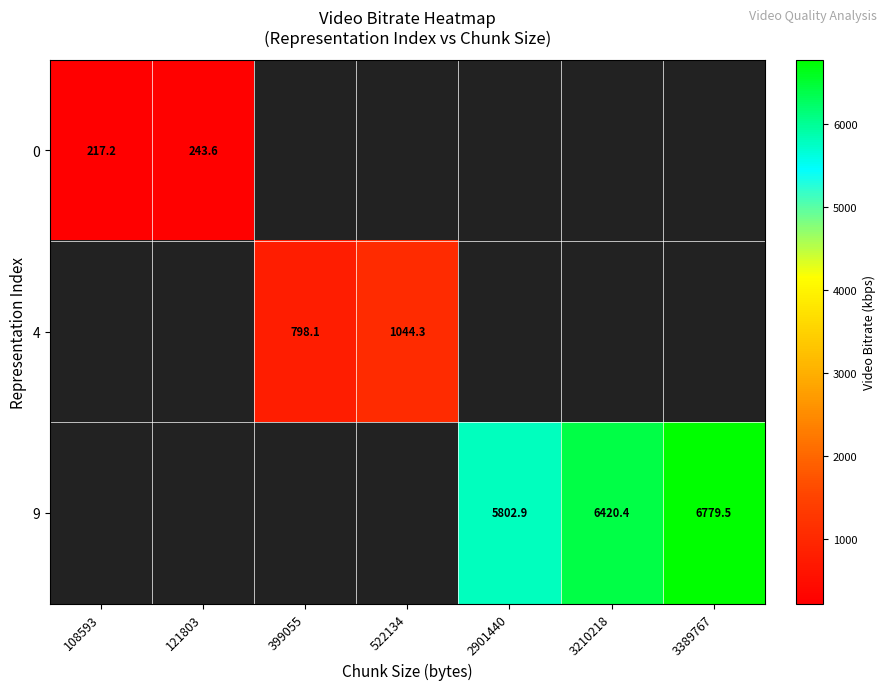

How many data points does each series have?

7